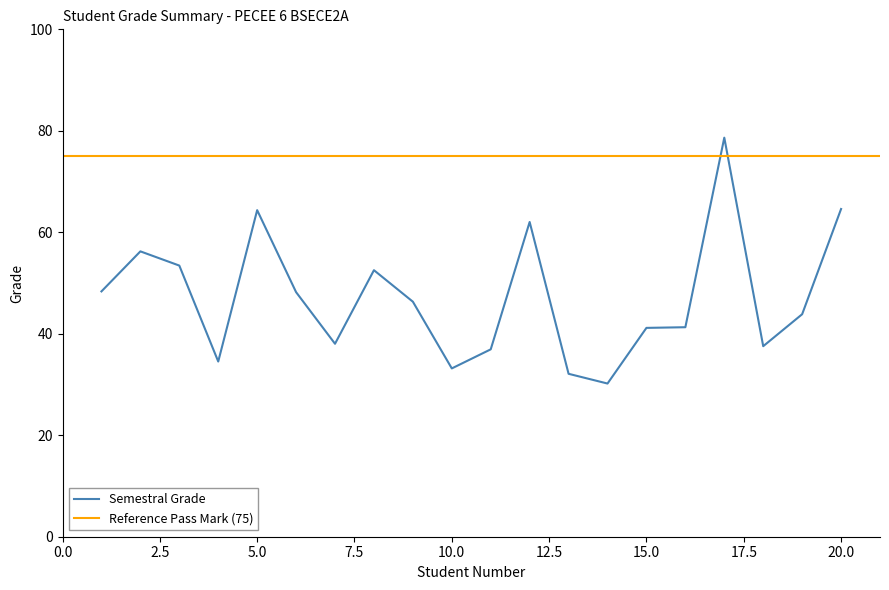

What is the average value of the Semestral Grade series?

47.2